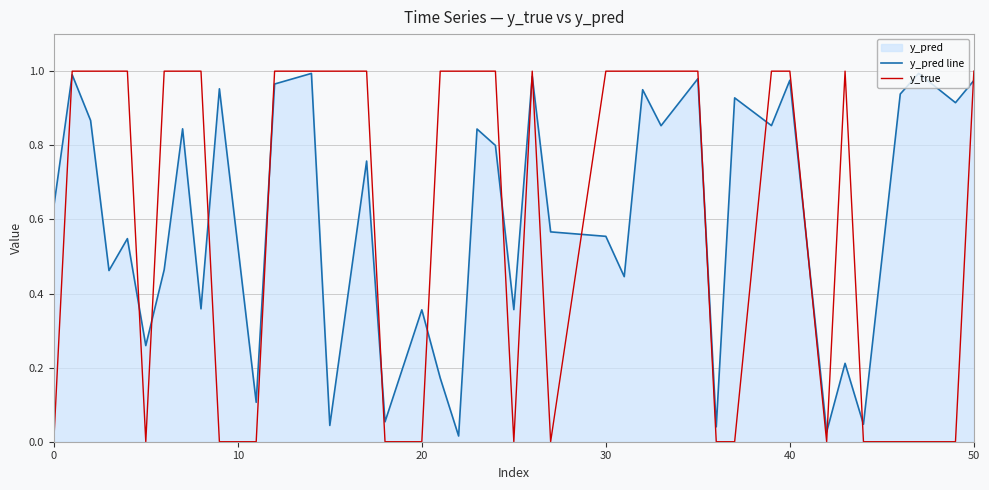

Which series has the largest range (max minus min)?

y_true